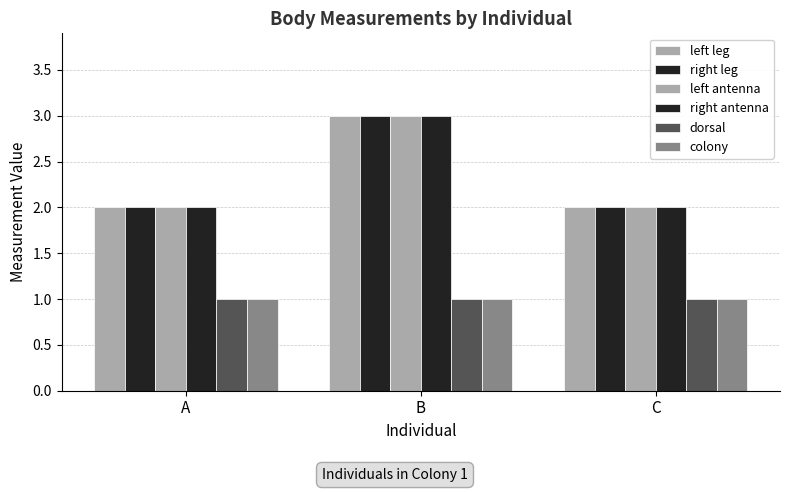

True or false: right antenna has a value of 2 at A.

True